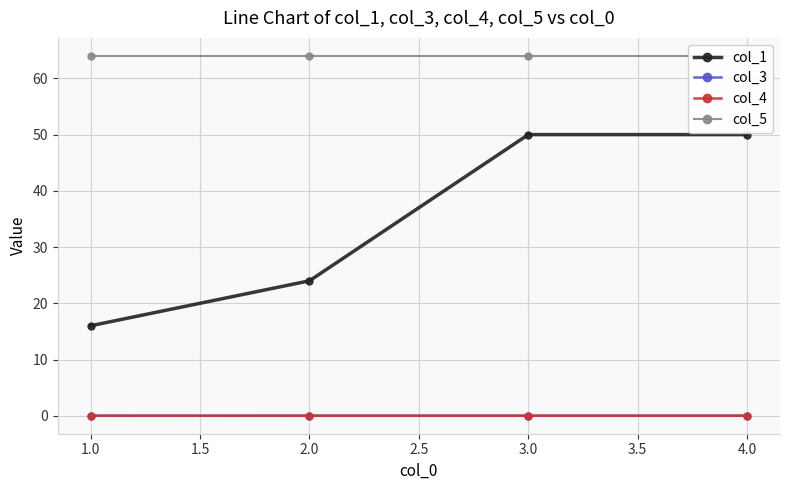

True or false: col_5 has more than 1 interior local peaks.

False